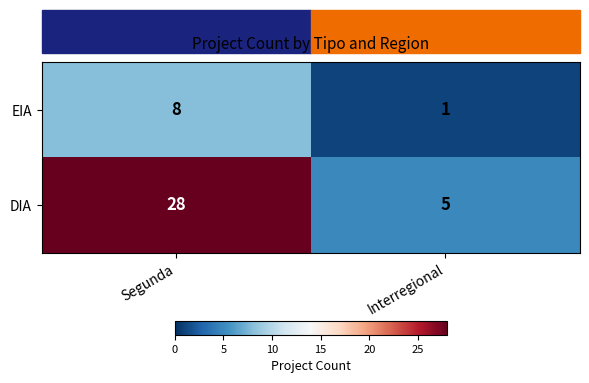

Between Segunda and Interregional, which series saw the biggest shift?

DIA